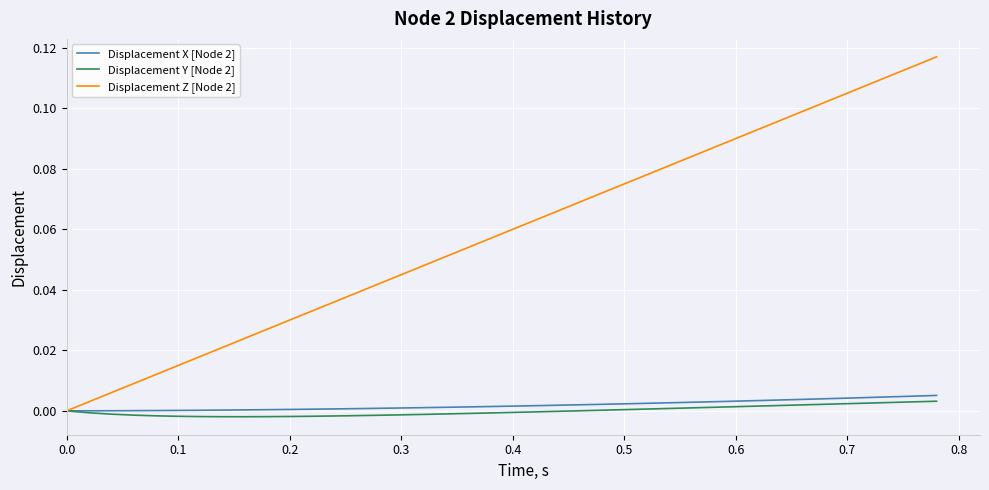

Which series has the widest spread of values?

Displacement Z [Node 2]